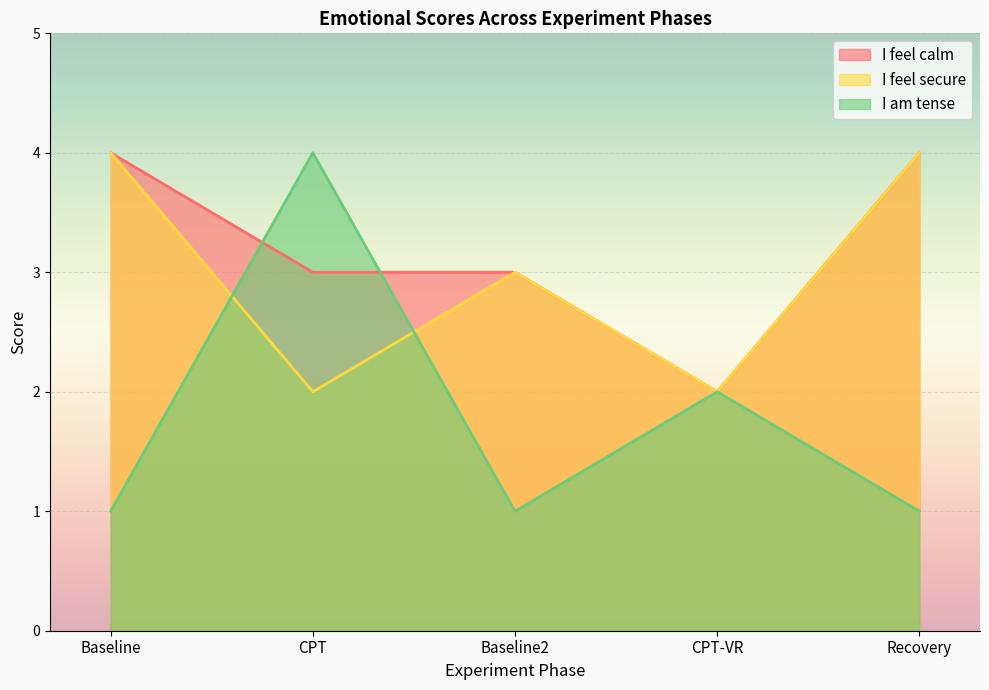

What is the label of the 1st point from the left?

Baseline